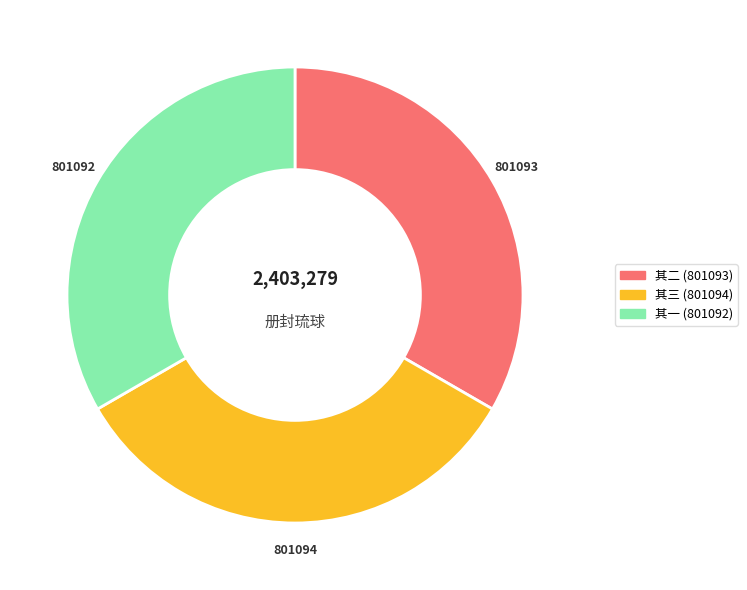

Is there any slice that represents more than half of the pie?

No